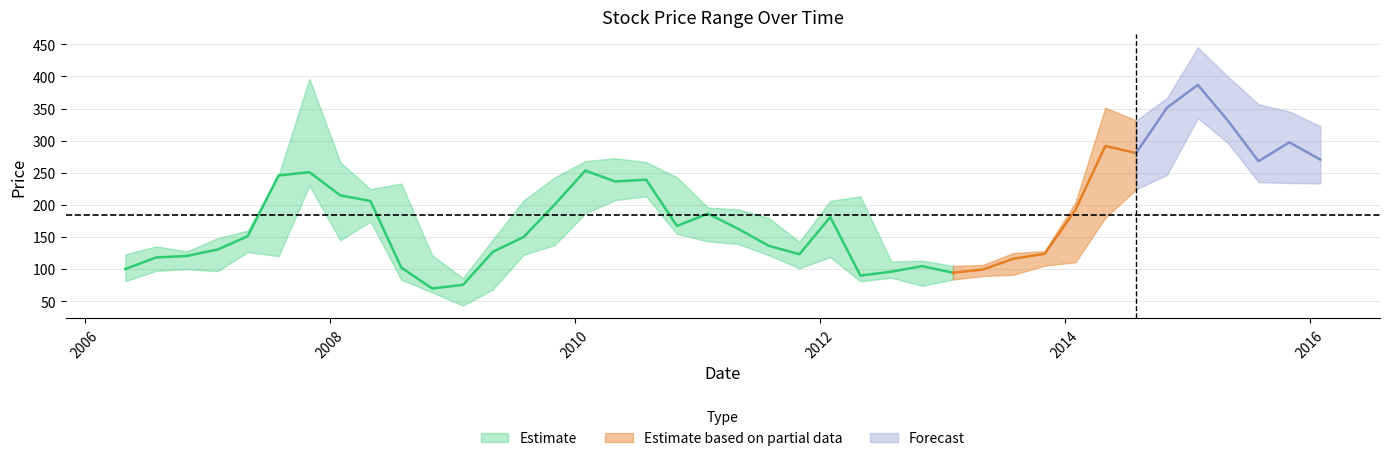

True or false: Low and Close cross at least once.

False